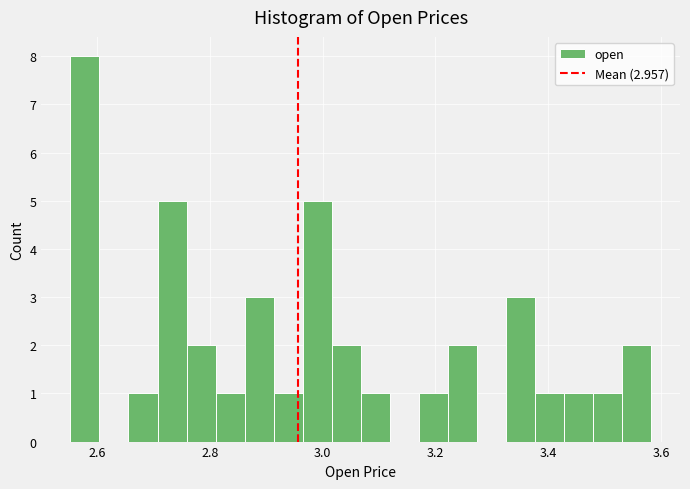

Around what value on the x-axis is the tallest bar? Give the approximate position of its centre, as read against the axis.

2.58